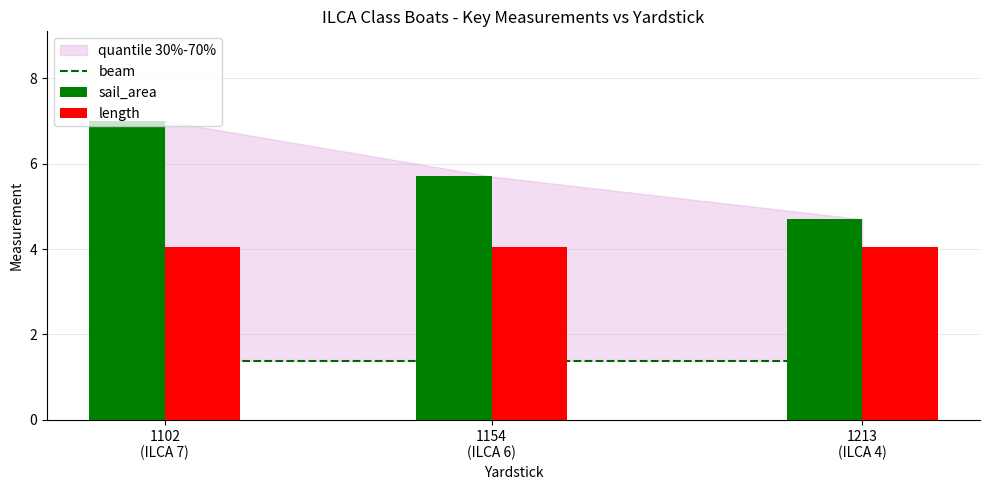

What is the total value across all series at 1154
(ILCA 6)?

11.2